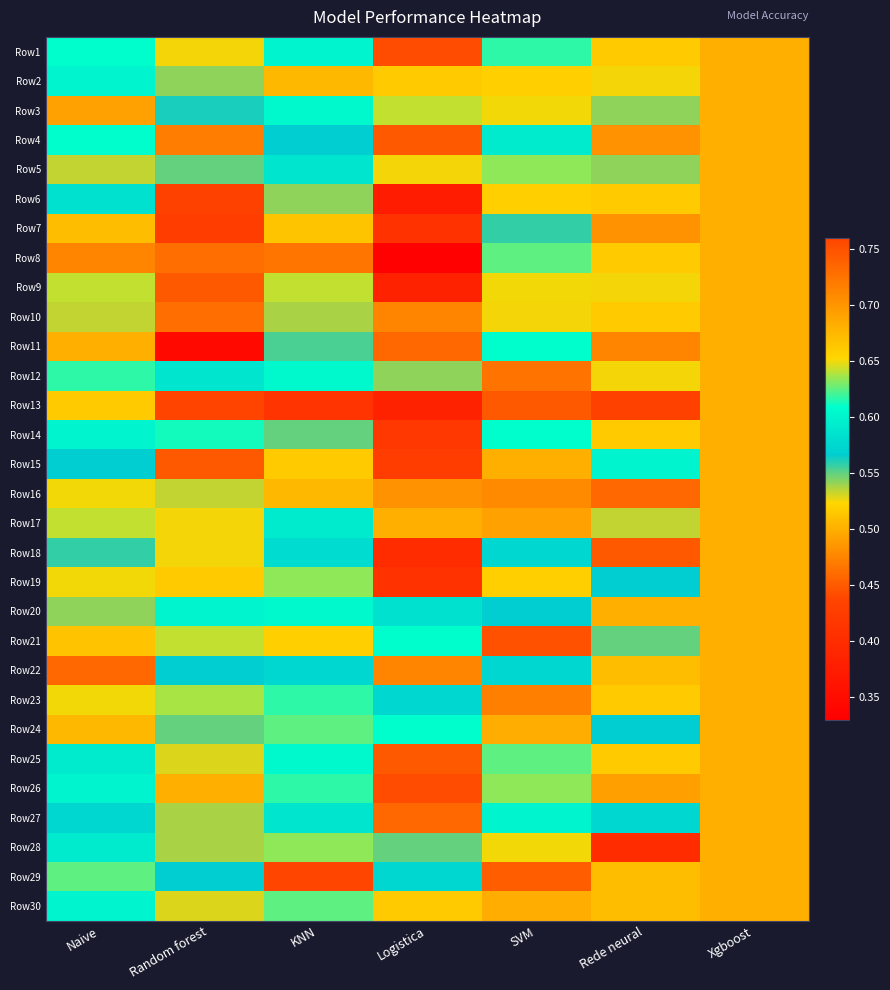

What is the difference between the highest and lowest values at Logistica?

0.3